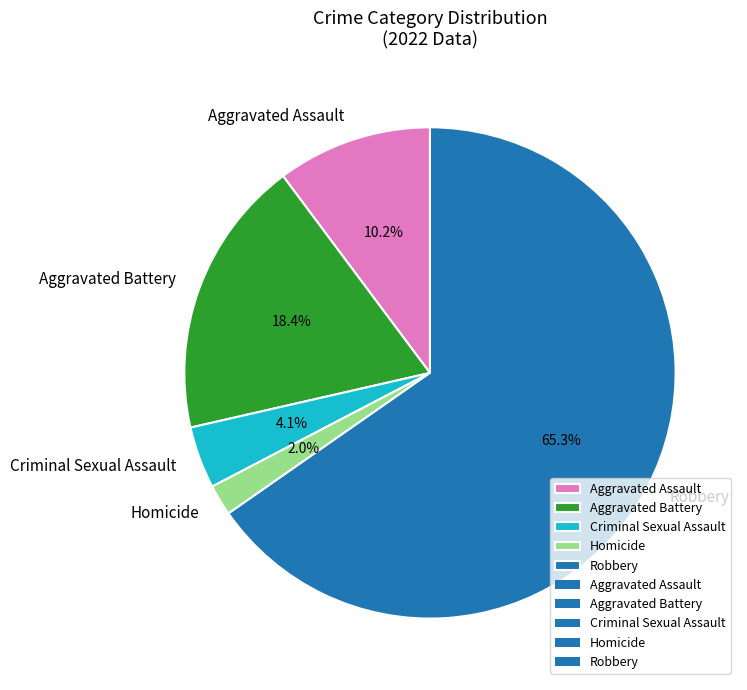

The Robbery slice represents 65% of the pie. True or false?

True